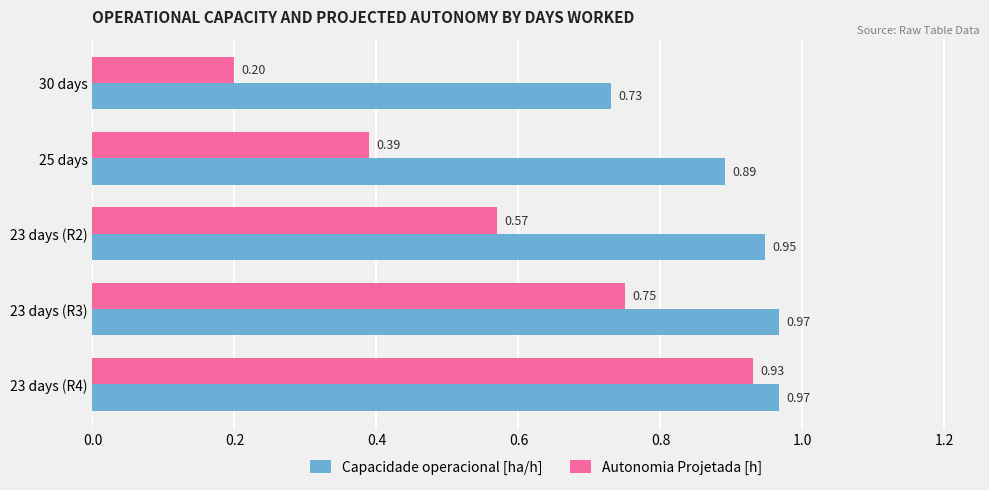

Rank the series by their average value, from lowest to highest.

Autonomia Projetada [h], Capacidade operacional [ha/h]